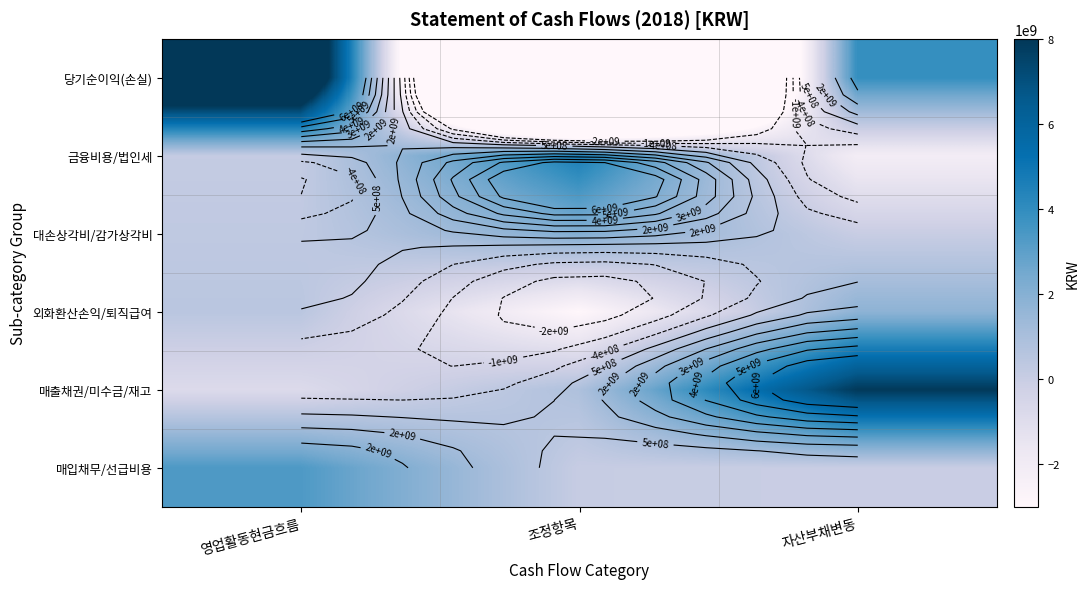

Which series has the largest total across all categories?

매출채권/미수금/재고